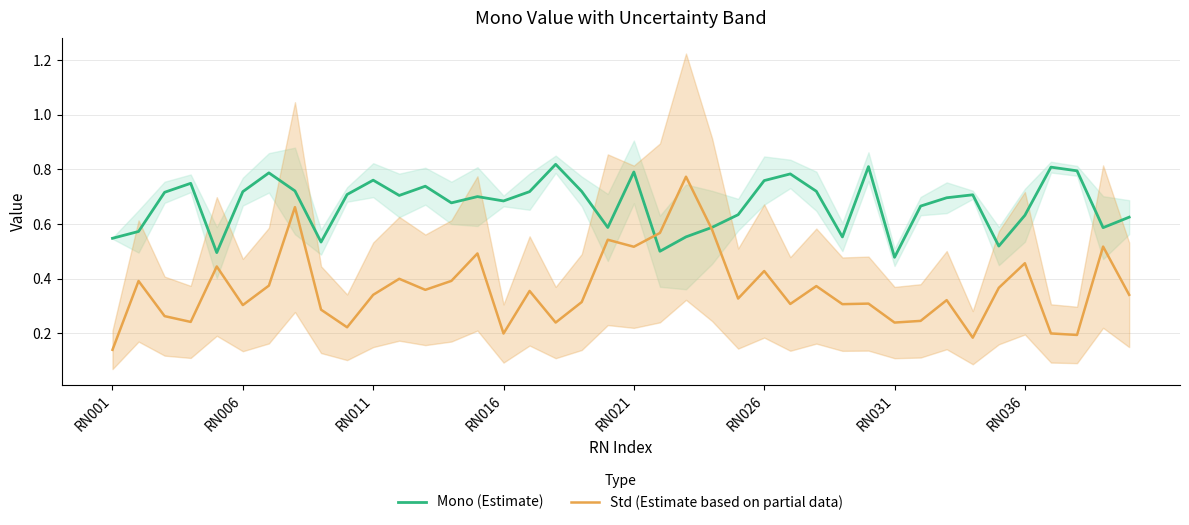

At how many categories does at least one series exceed 0?

40